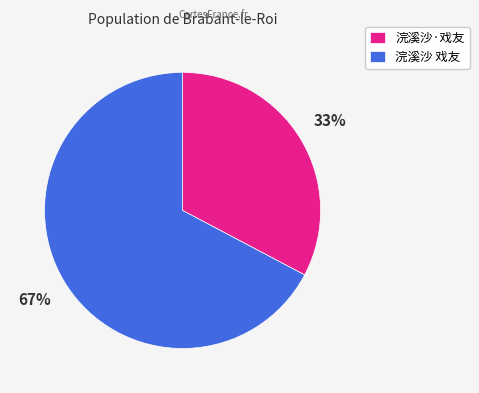

How many slices are in this pie chart?

2